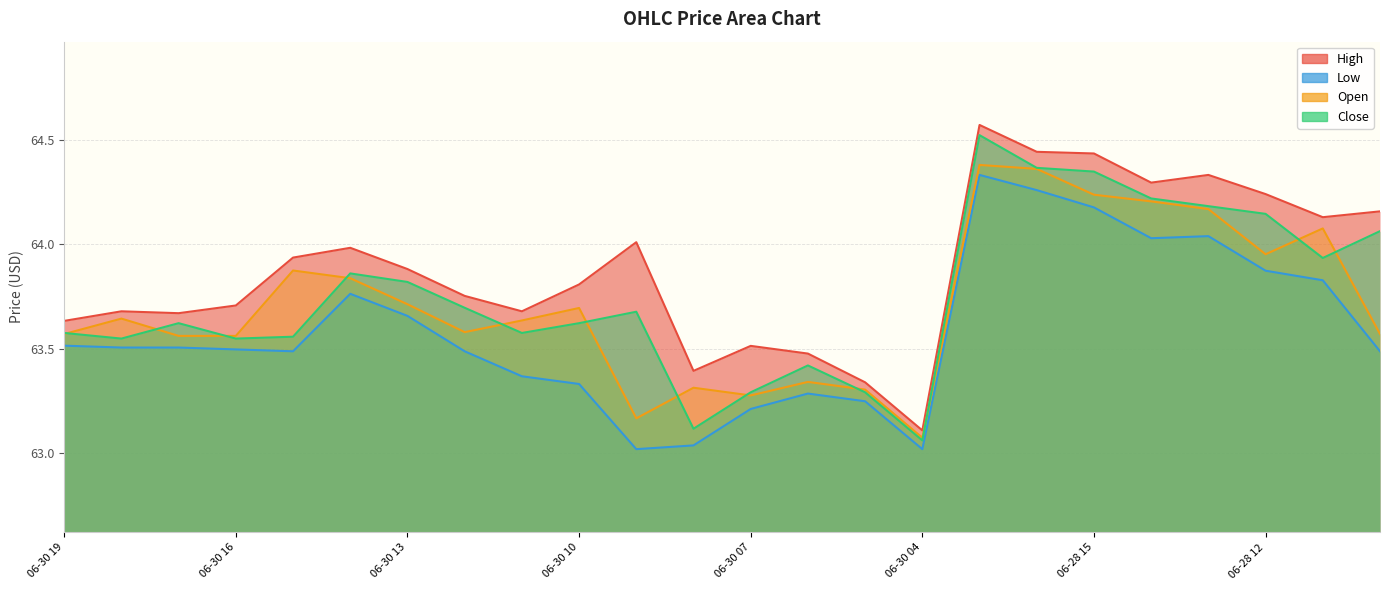

What position from the right is 06-30 13?

18